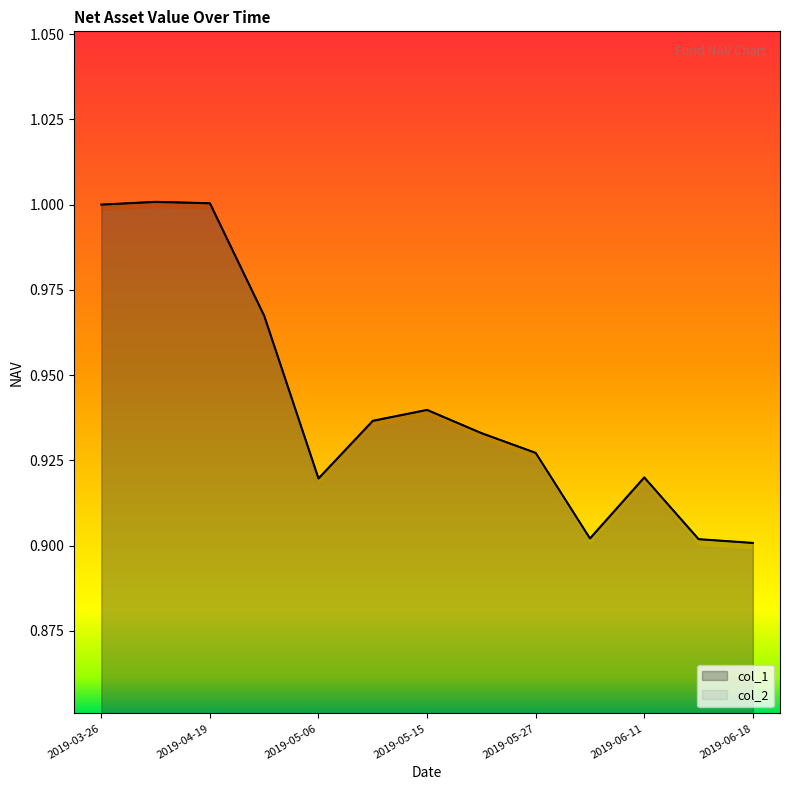

What is the difference between the maximum and minimum values in the col_2 series?

0.1